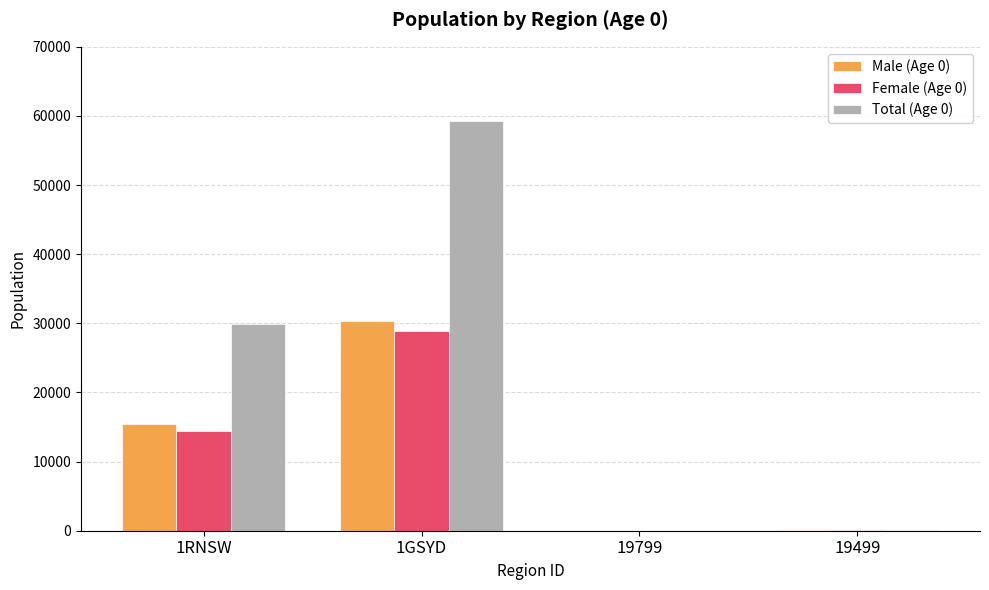

How many groups of bars are there?

4